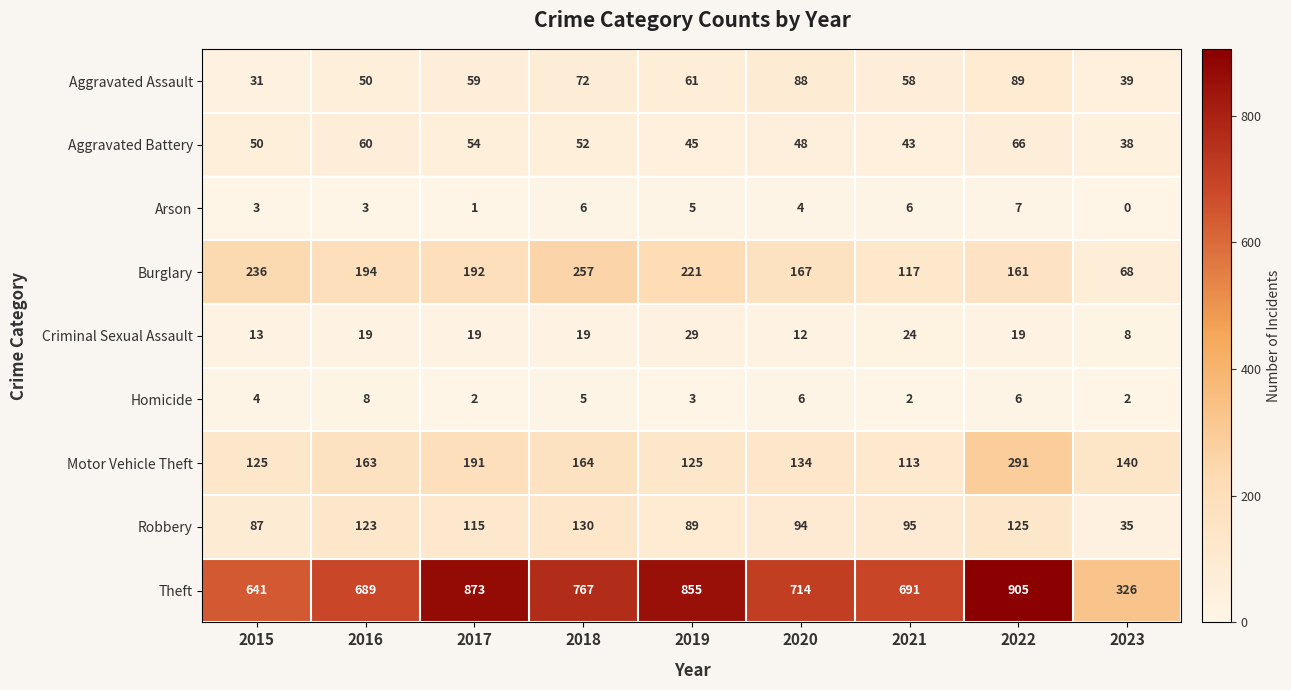

What is the approximate value of Robbery at 2021?

95